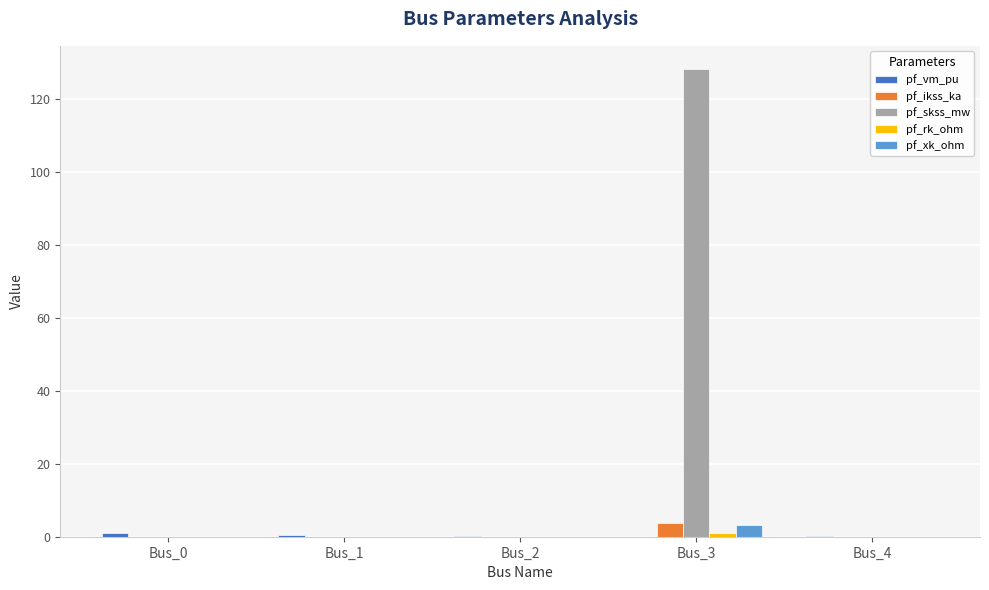

At which category is the sum across all series the highest?

Bus_3